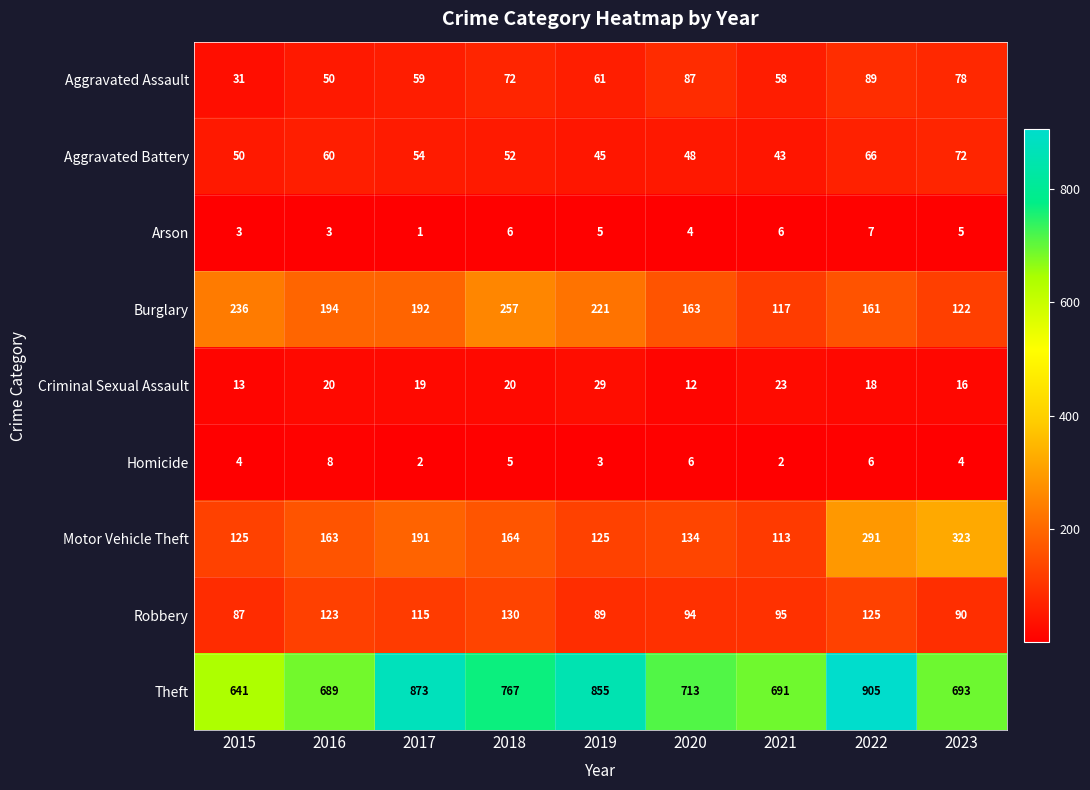

Where is Homicide nearest to the value 5?

2018